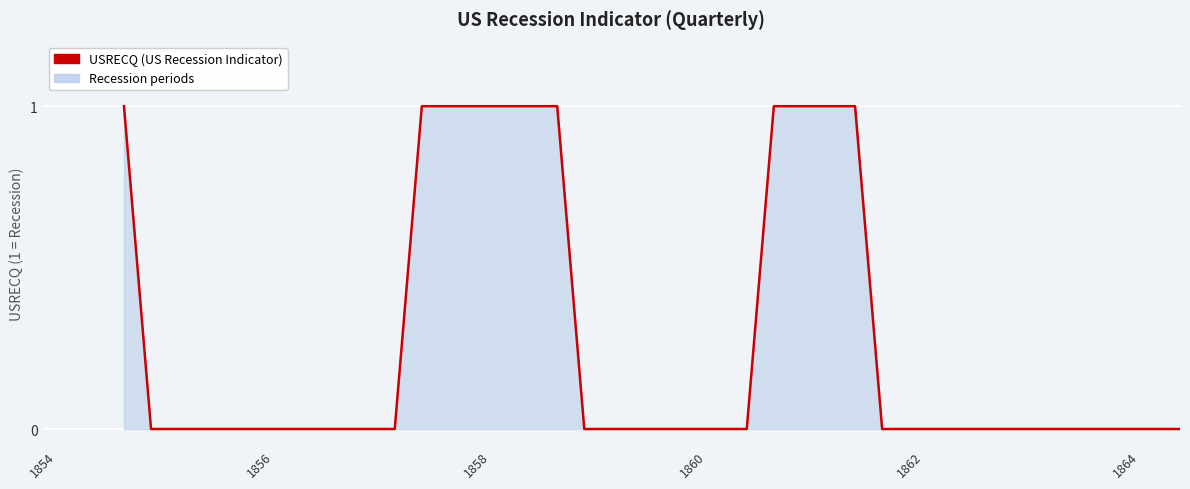

True or false: the data has more than 1 interior local peaks.

False